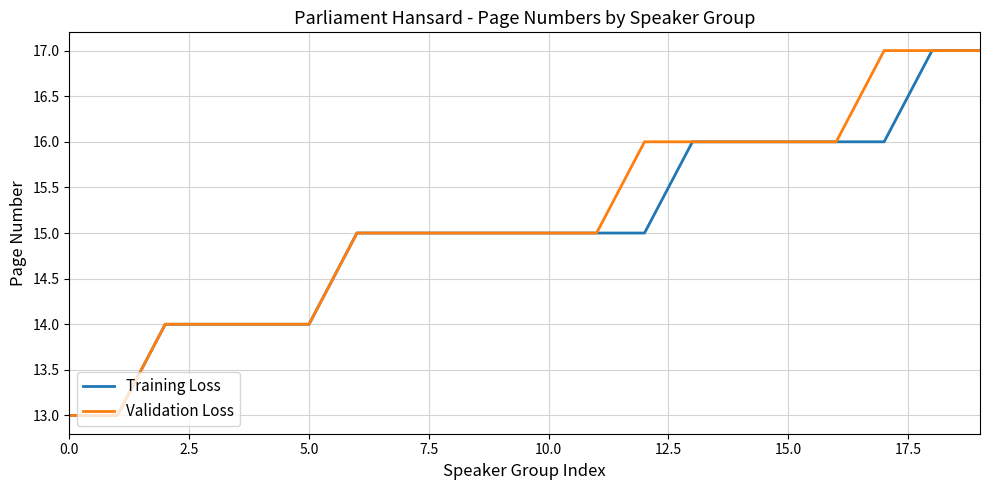

What is the lowest value of the Validation Loss series?

13